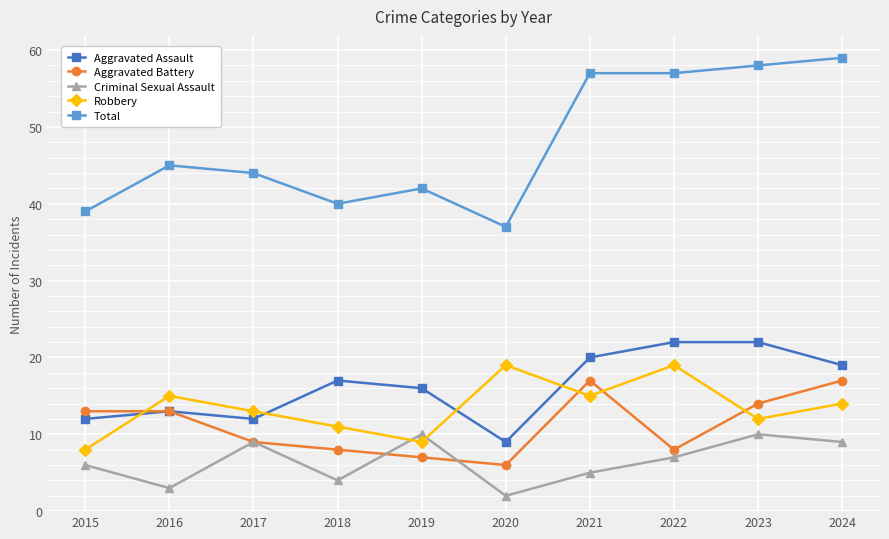

Is the value of Robbery at 2021 greater than the value of Criminal Sexual Assault at 2024?

Yes